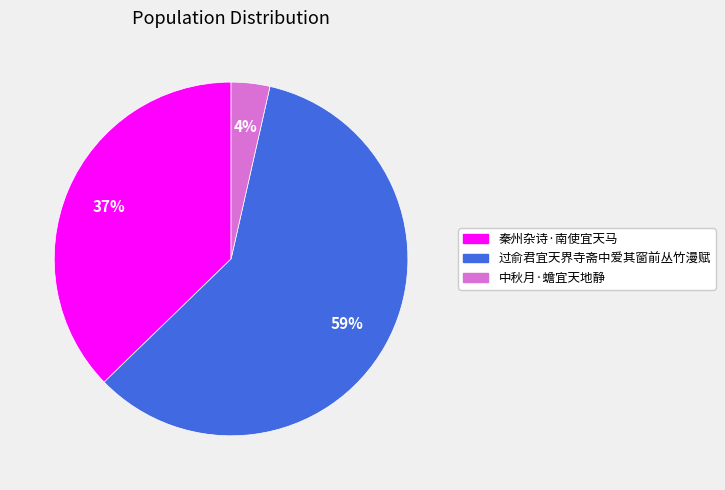

To the nearest percent, what is the difference between the 秦州杂诗·南使宜天马 and 过俞君宜天界寺斋中爱其窗前丛竹漫赋 slice percentages?

22%